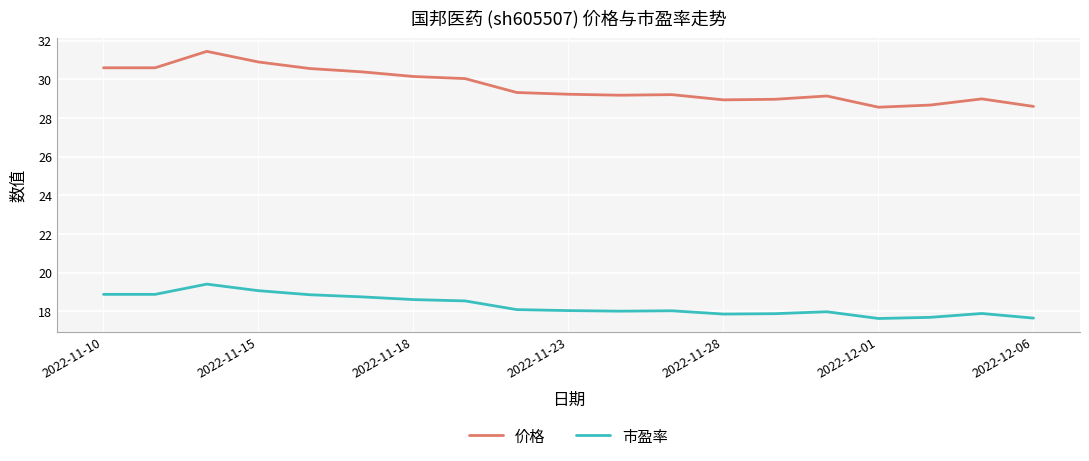

What is the difference between the maximum and minimum values in the 价格 series?

2.9